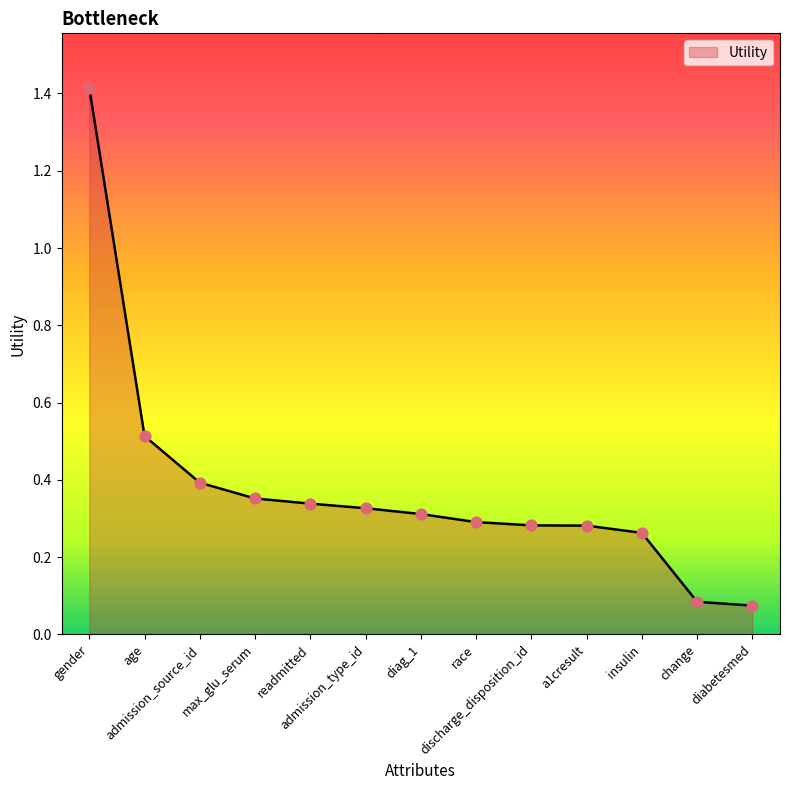

What is the change in value from age to insulin?

-0.3